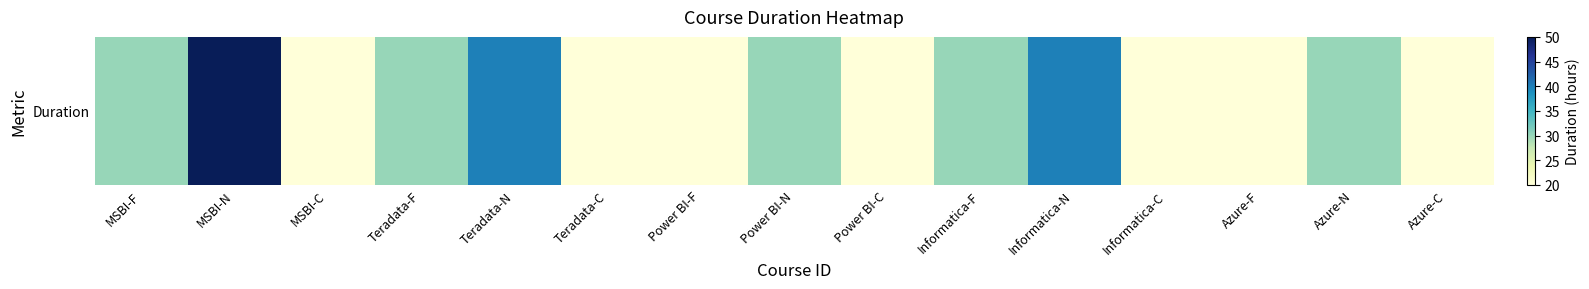

Is it true that the value at Informatica-F is 30?

True